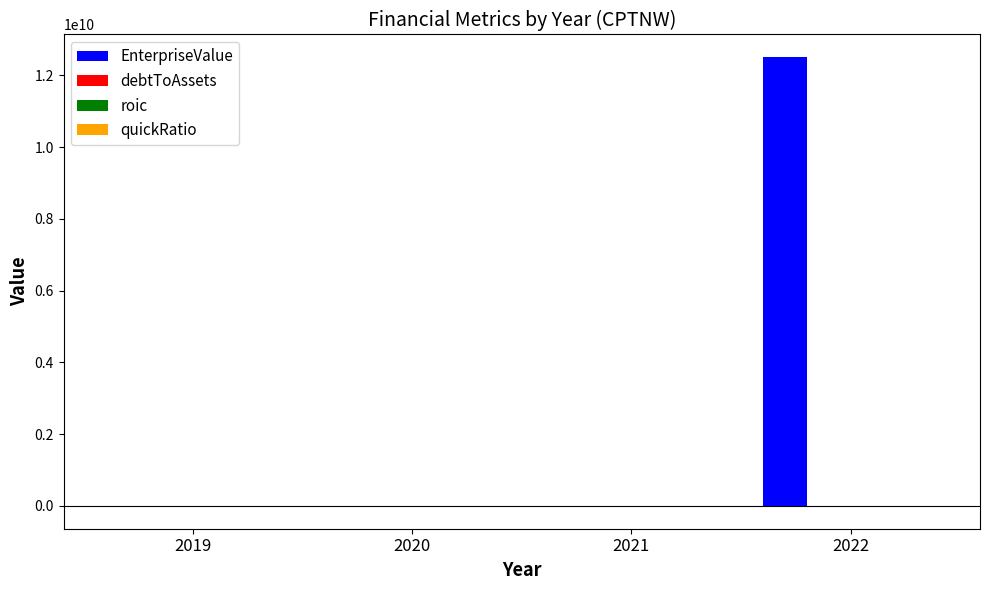

At which category is the sum across all series the highest?

2022